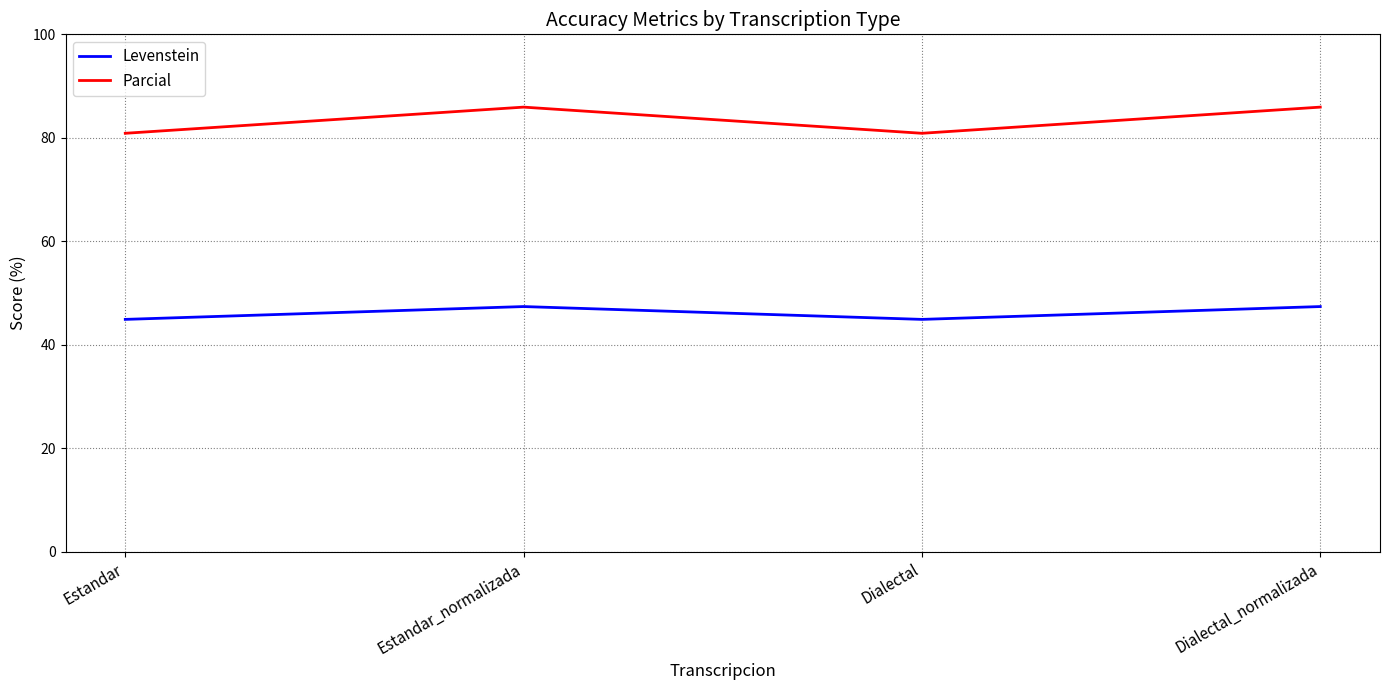

Read the Parcial value at Estandar_normalizada.

85.9